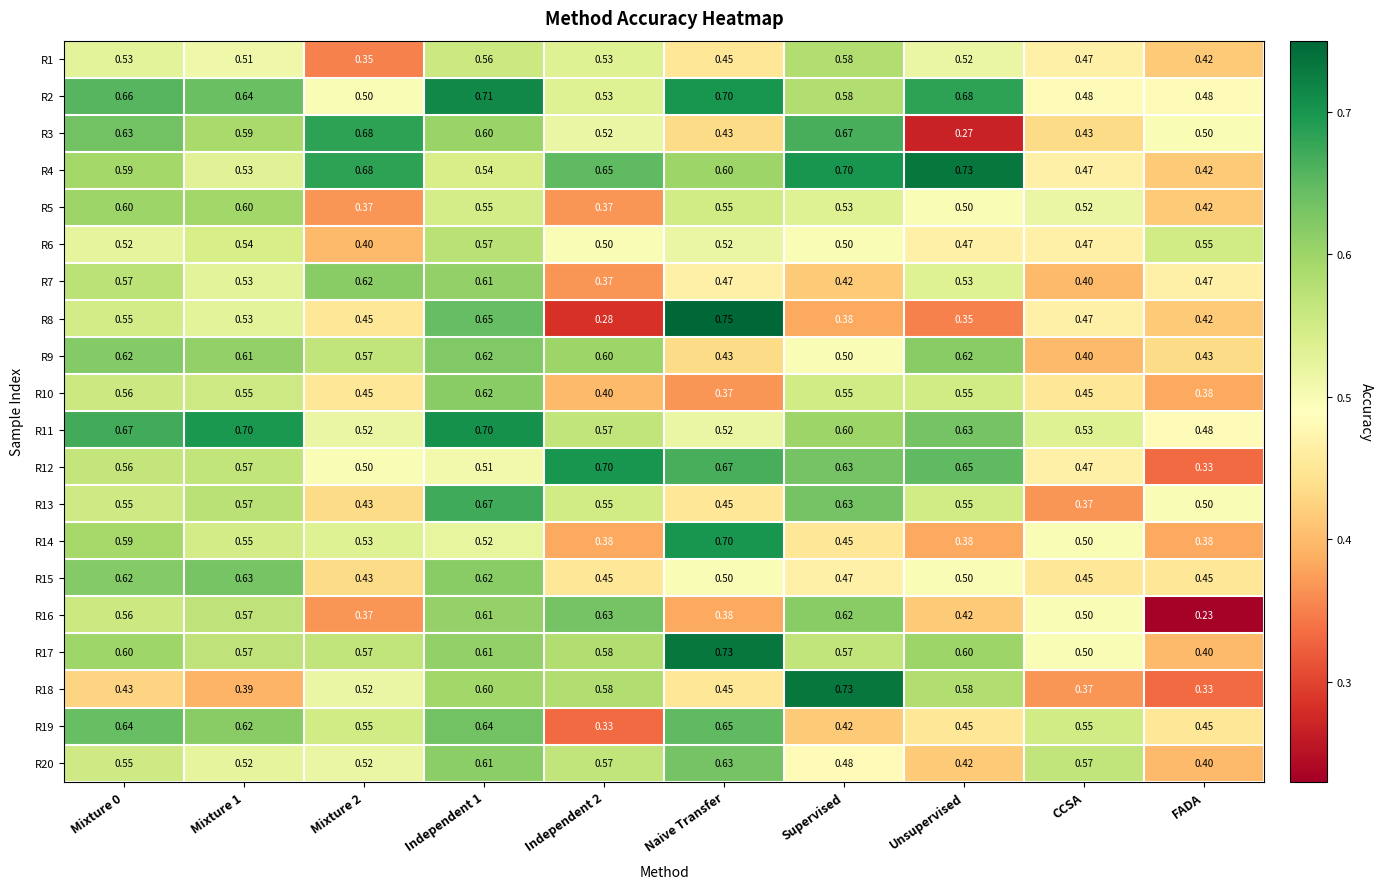

Which label corresponds to the largest value in the chart?

Naive Transfer